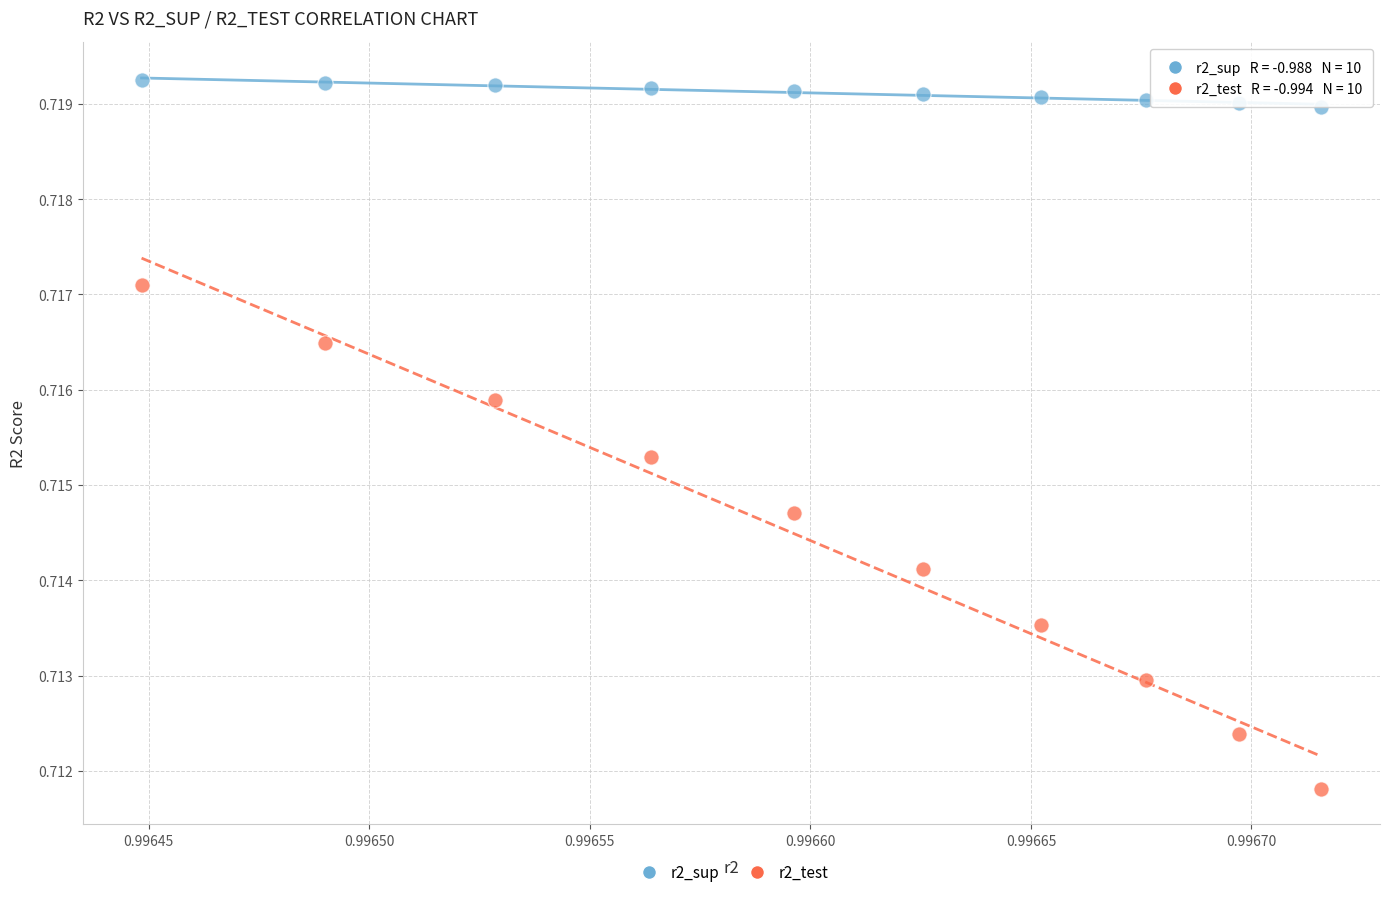

What are all the series names shown in the legend?

r2_sup, r2_test